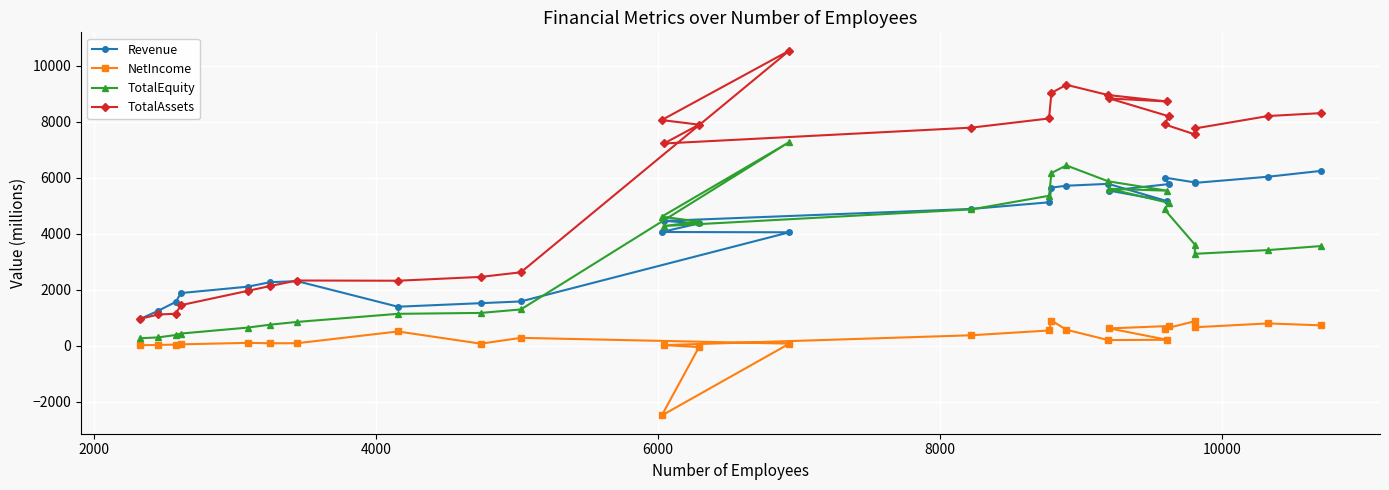

At how many categories does at least one series exceed 2960?

17